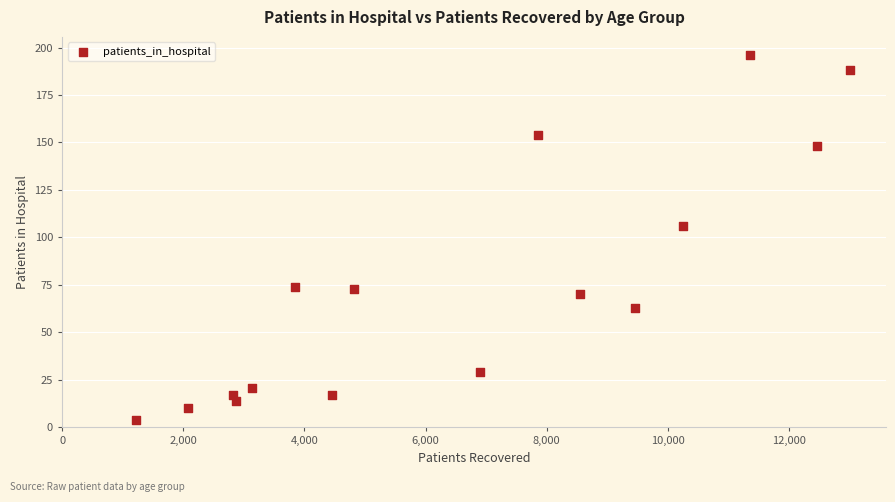

What Y value in the scatter plot is closest to 100?

106